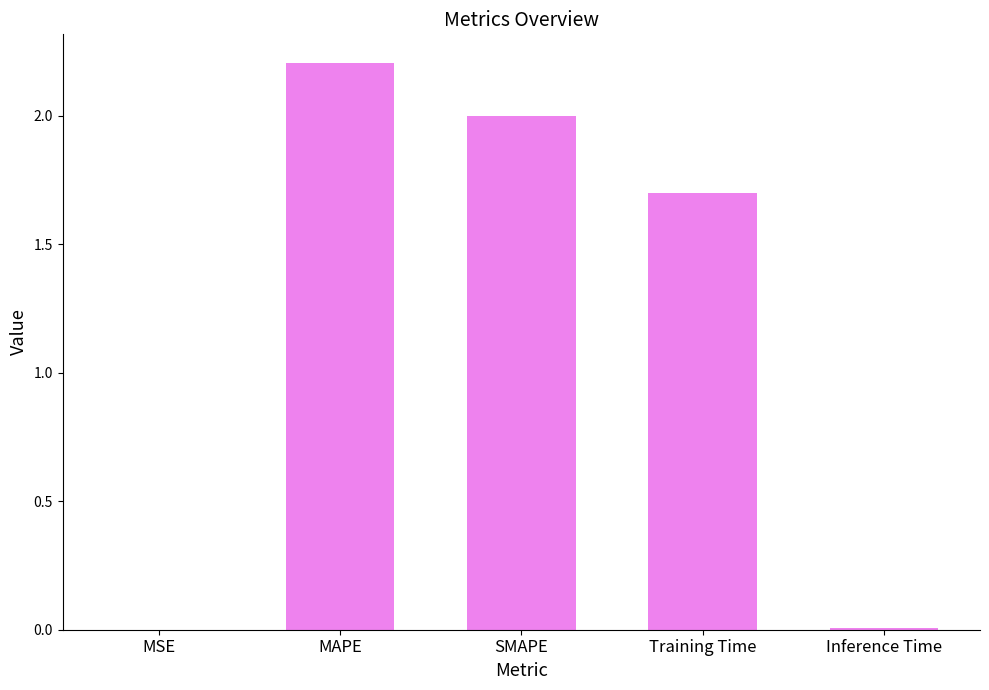

At which label is the value closest to 1?

Training Time